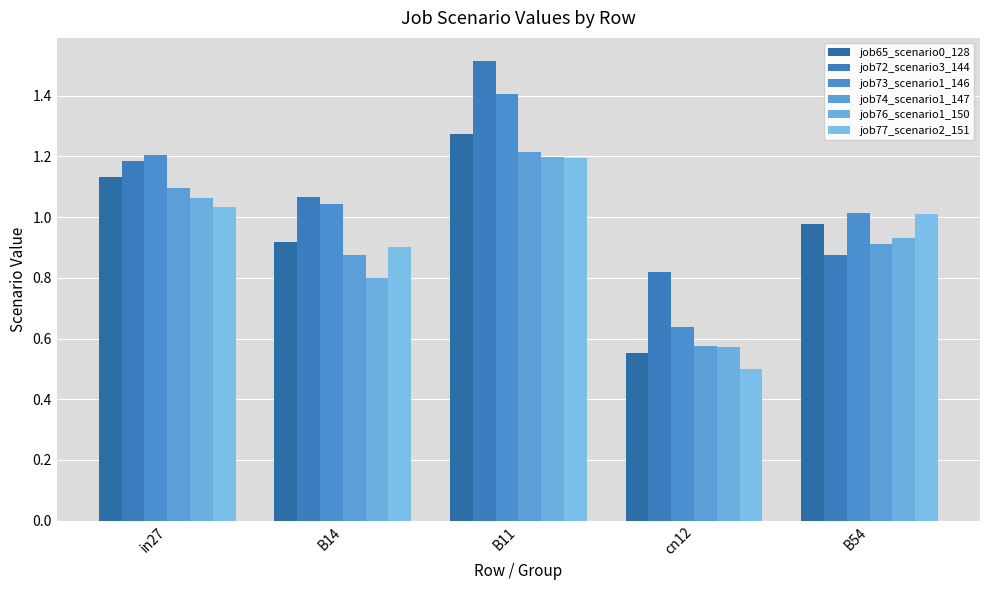

Are the bars horizontal?

No